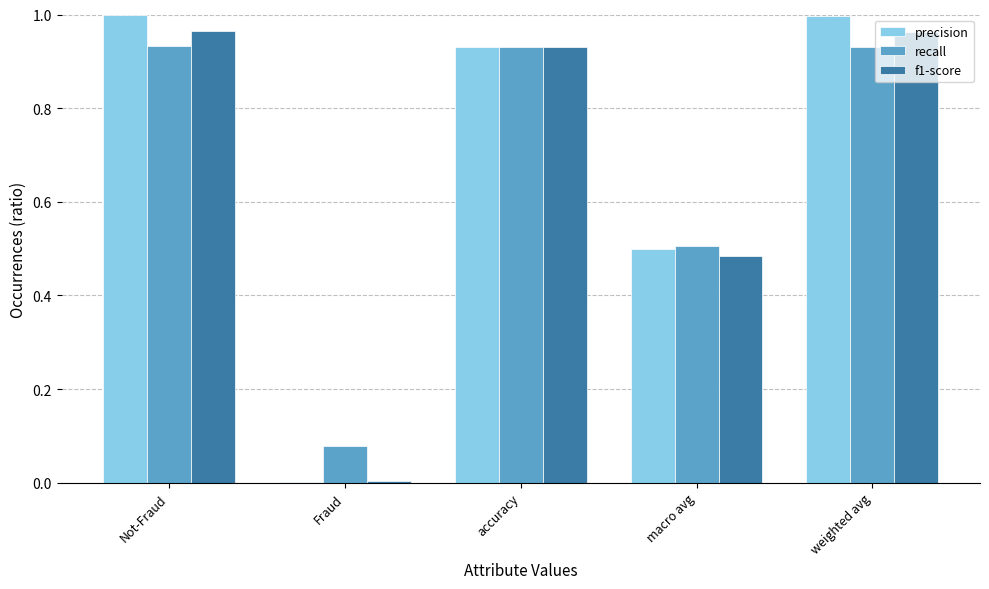

What is the total value across all series at macro avg?

1.5